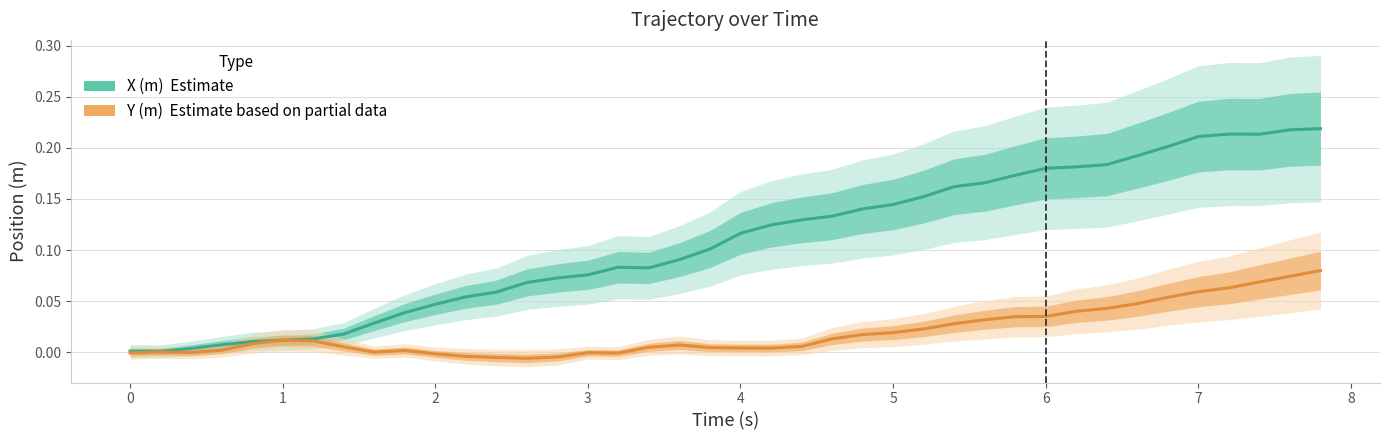

How many values in the Y (m) — Estimate based on partial data series exceed 0?

30